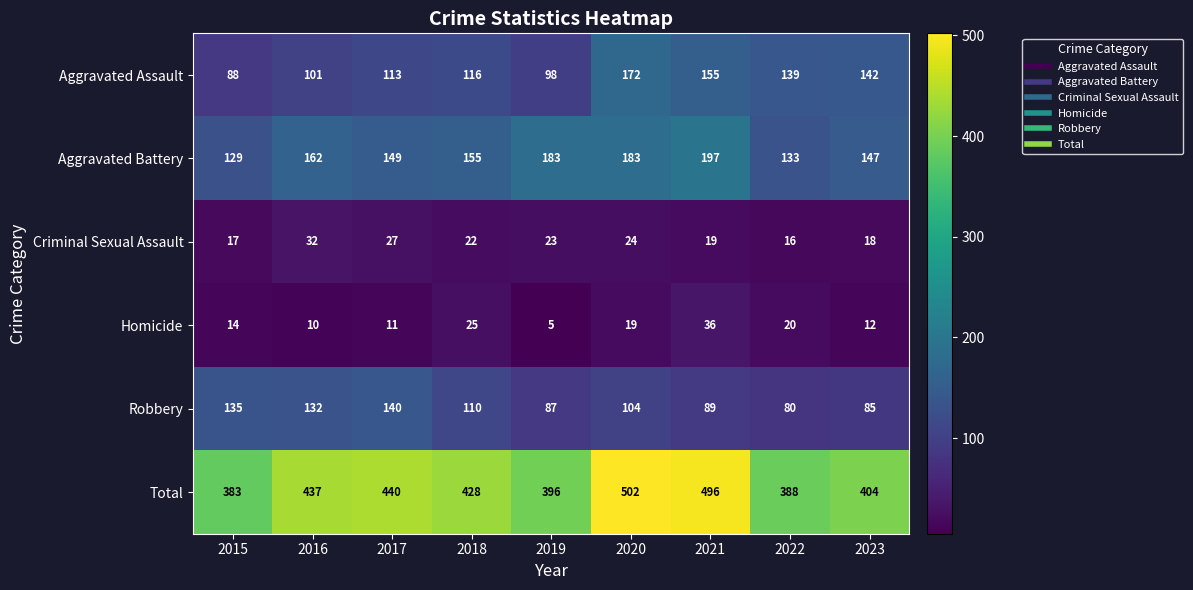

Read the Total value at 2021.

496